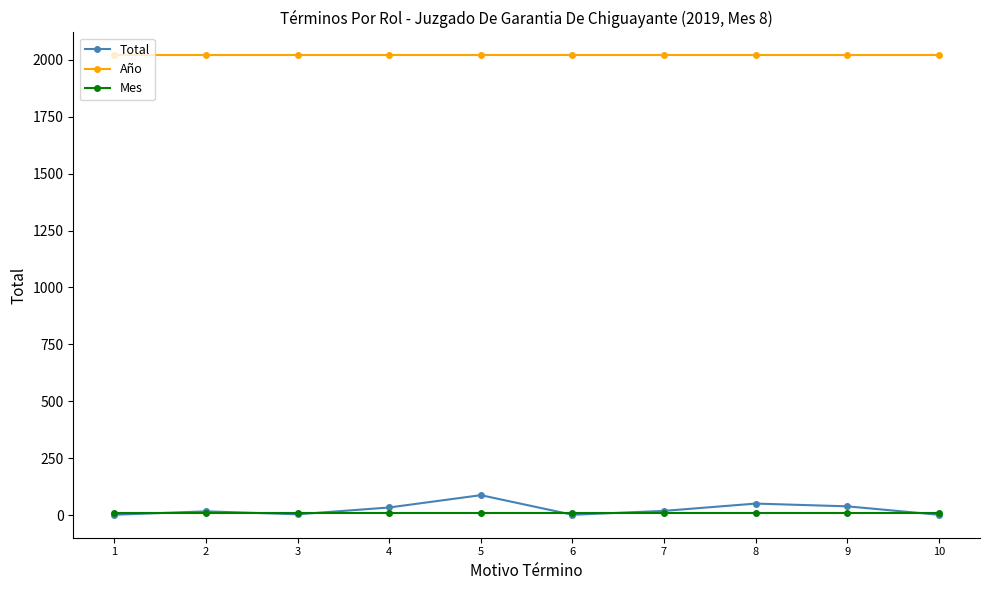

What is the sum of the Mes values at 5 and 4?

16